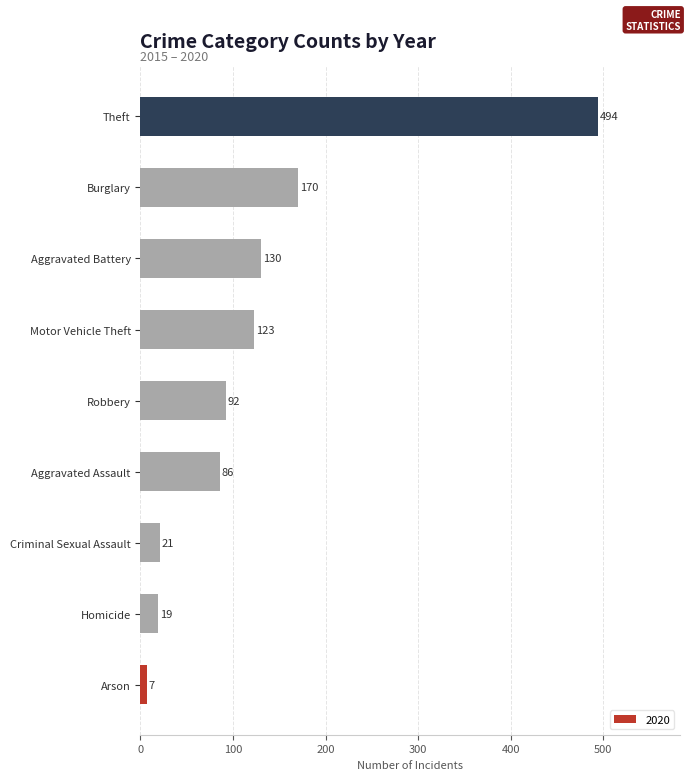

What is the sum of all values?

1142